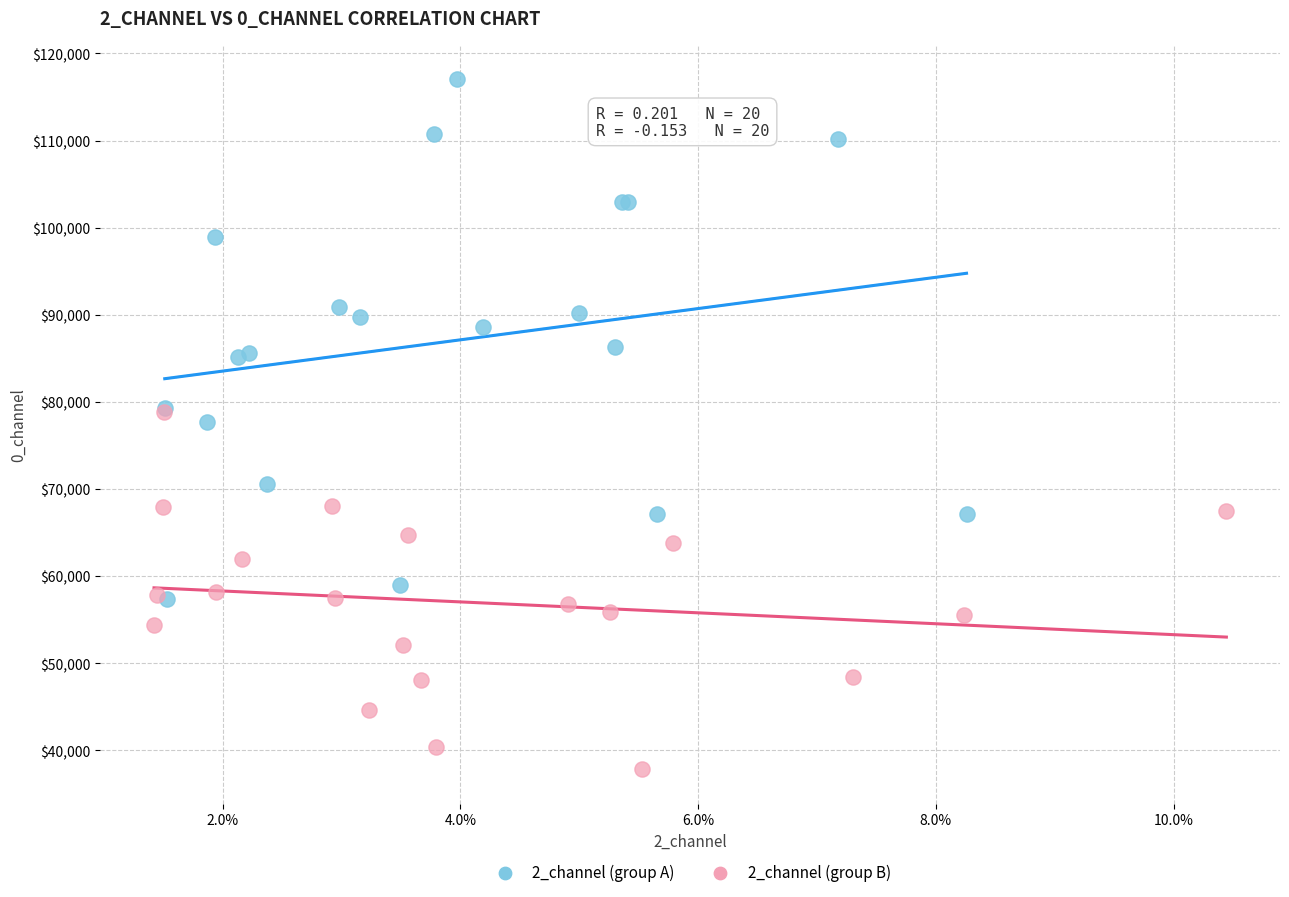

Which series reaches the maximum Y coordinate?

2_channel (group A)